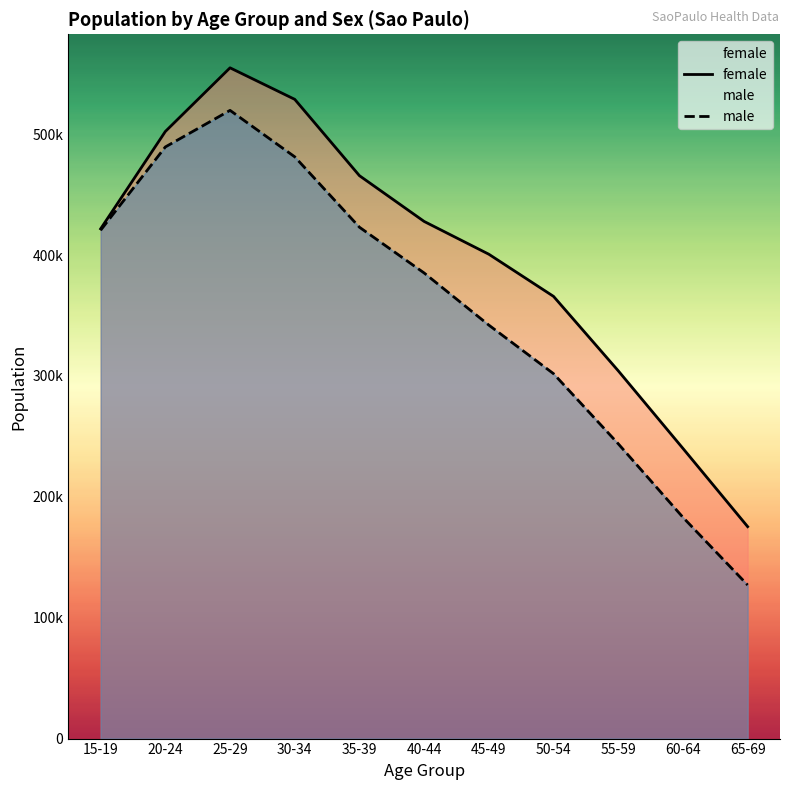

How many categories are shown in the chart?

11